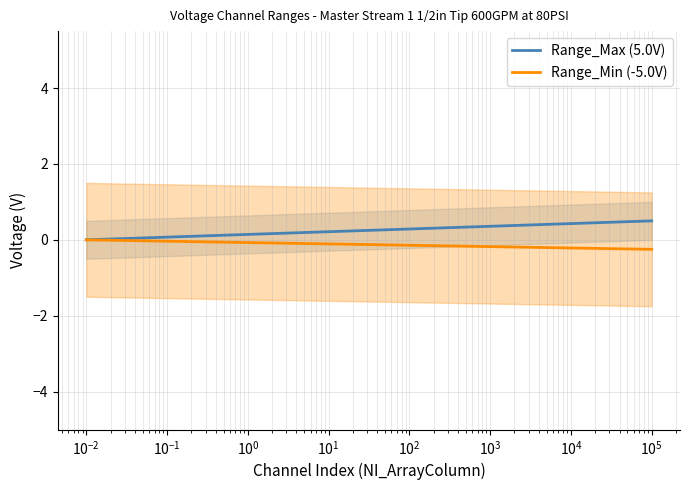

How many values in the Range_Min (-5.0V) series are below 0?

15